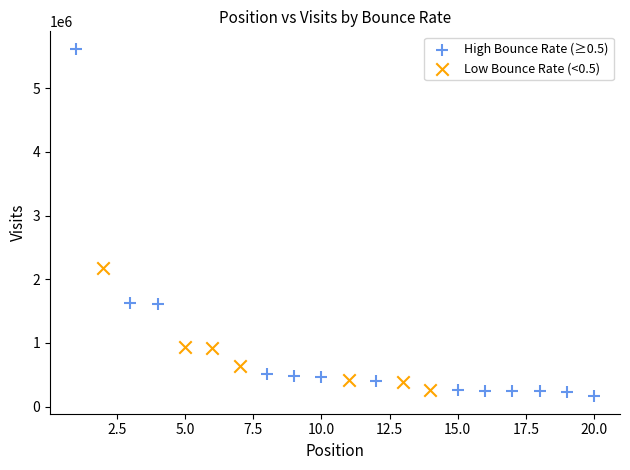

Which series has the widest spread of Y values?

High Bounce Rate (≥0.5)